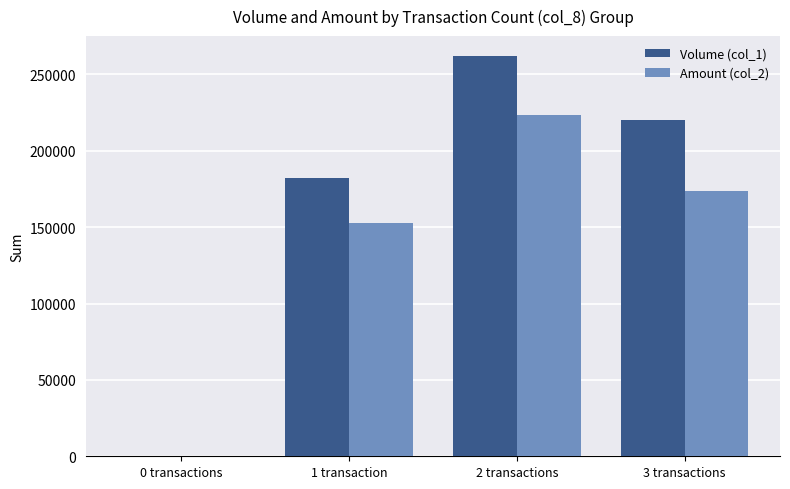

Reading right to left, what are all the values shown in this chart?

Volume (col_1): 220000	262000	182000	0
Amount (col_2): 173500	223730	152580	0